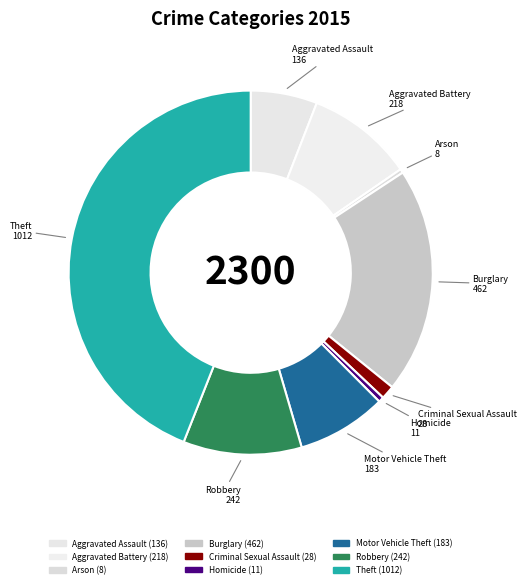

Does Burglary account for over 50% of the chart?

No